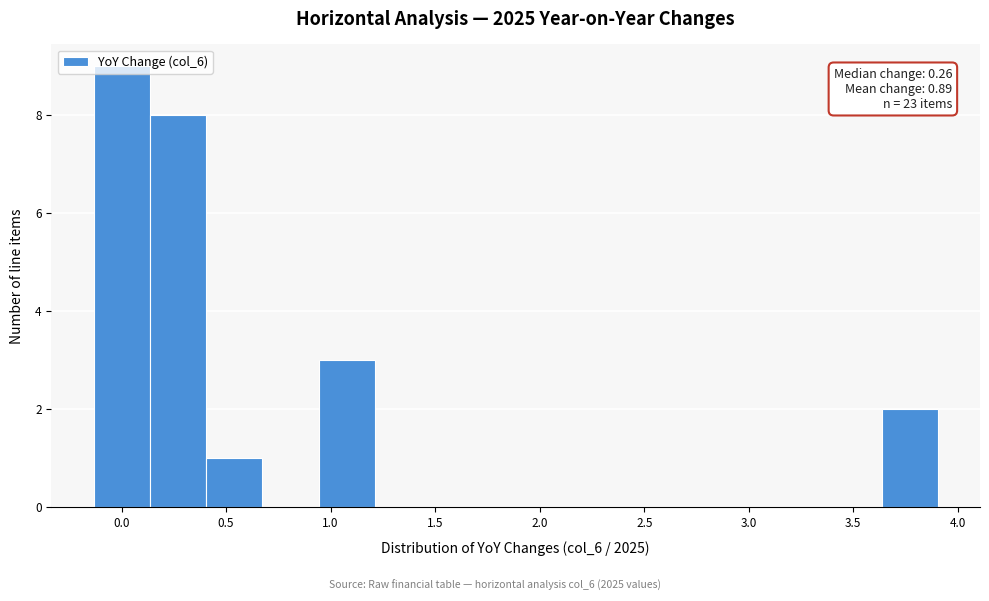

Which range on the x-axis has the tallest bar?

-0.15 to 0.15